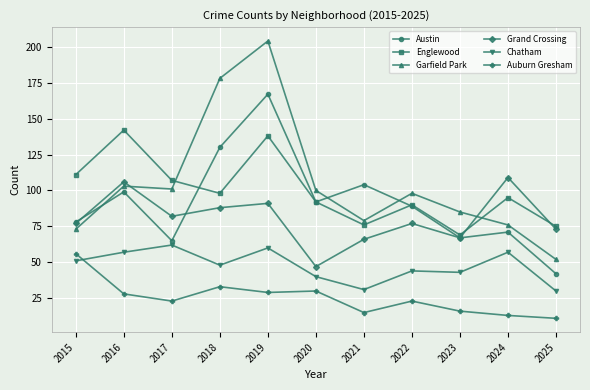

What is the total value across all series at 2021?

371